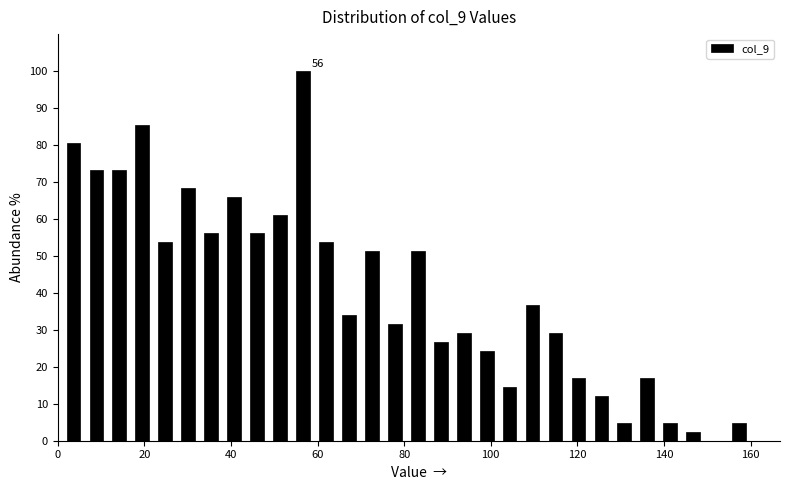

Read against the x-axis, roughly where is the centre of the tallest bar?

56